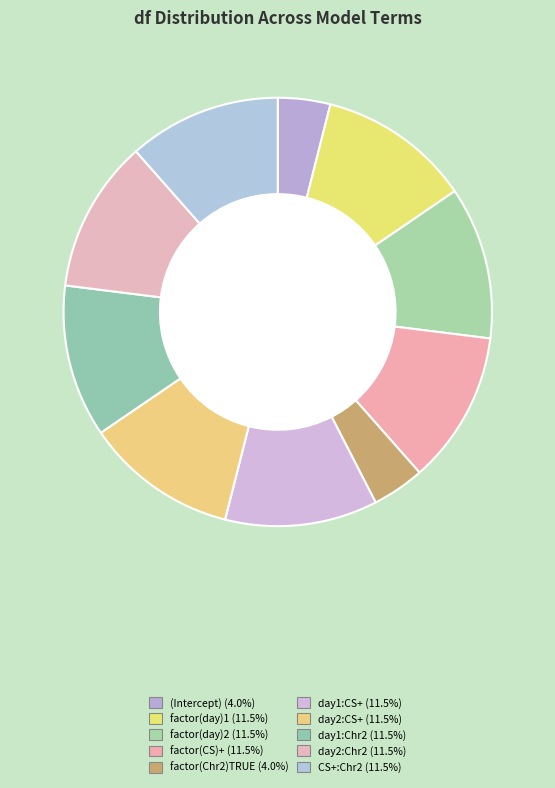

Which slice is the largest?

factor(CS)+